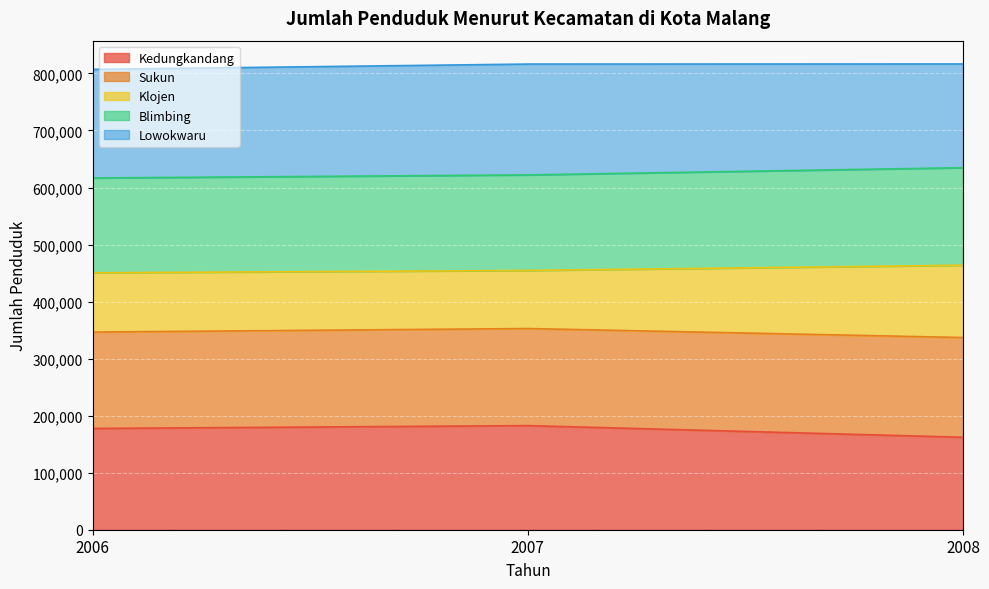

What is the total value across all series at 2007?

816444